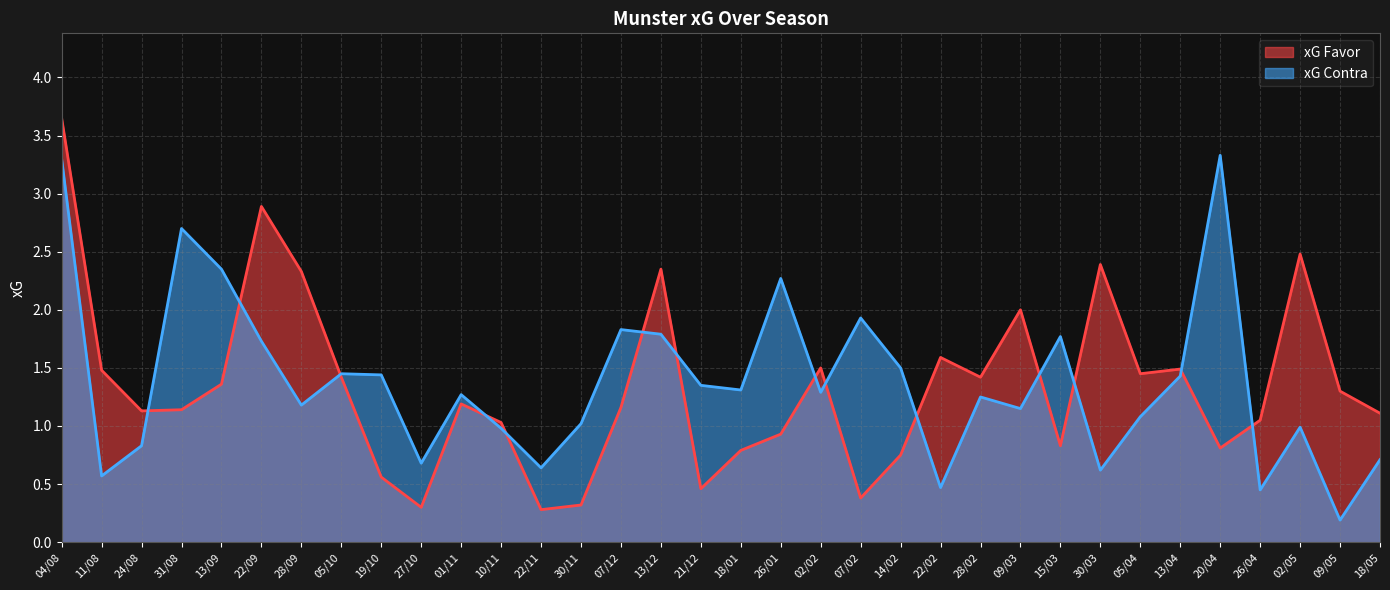

At which label does xG Favor first exceed 1?

04/08